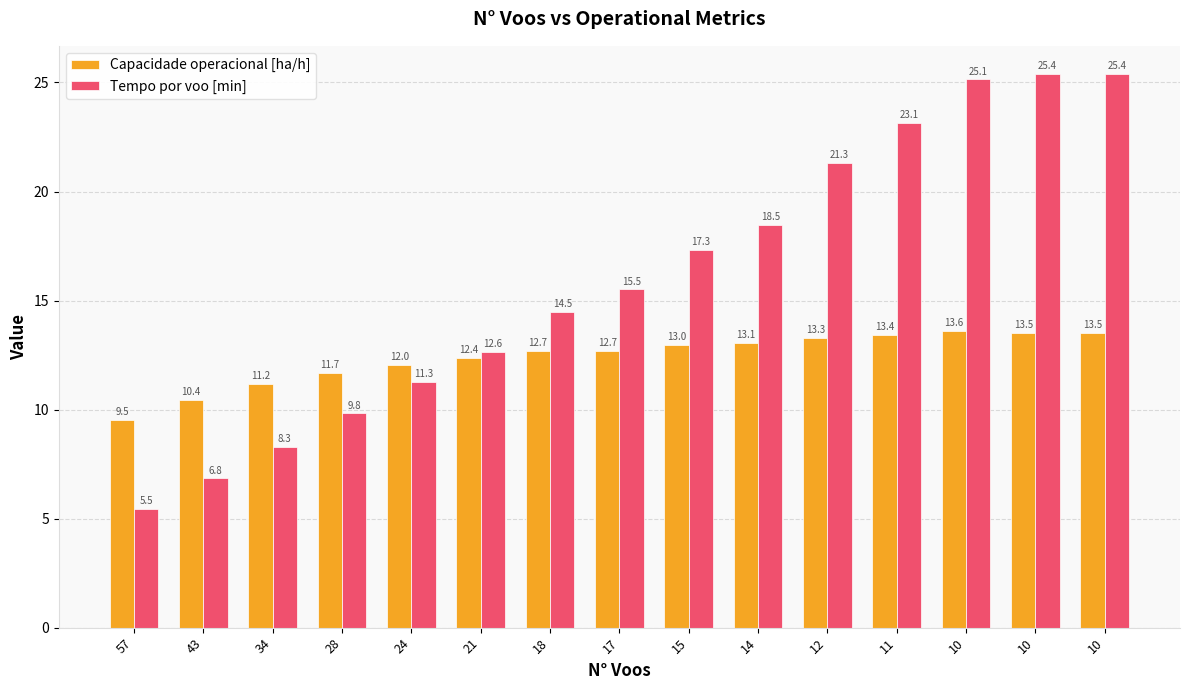

Reading left to right, what are all the values shown in this chart?

Capacidade operacional [ha/h]: 9.5	10.4	11.2	11.7	12.0	12.4	12.7	12.7	13.0	13.1	13.3	13.4	13.6	13.5	13.5
Tempo por voo [min]: 5.5	6.8	8.3	9.8	11.3	12.6	14.5	15.5	17.3	18.5	21.3	23.1	25.1	25.4	25.4